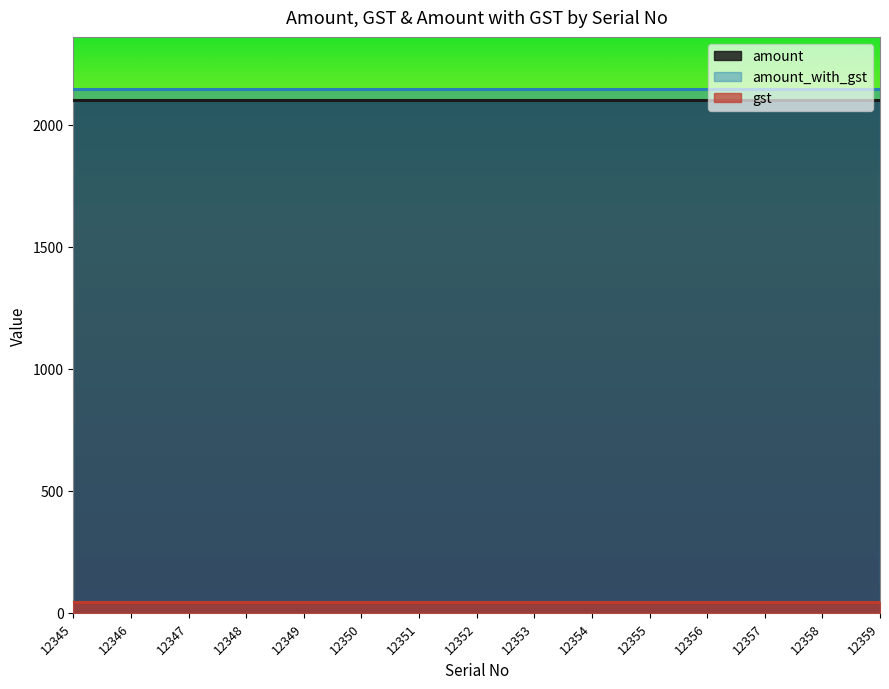

True or false: amount_with_gst and amount cross at least once.

False